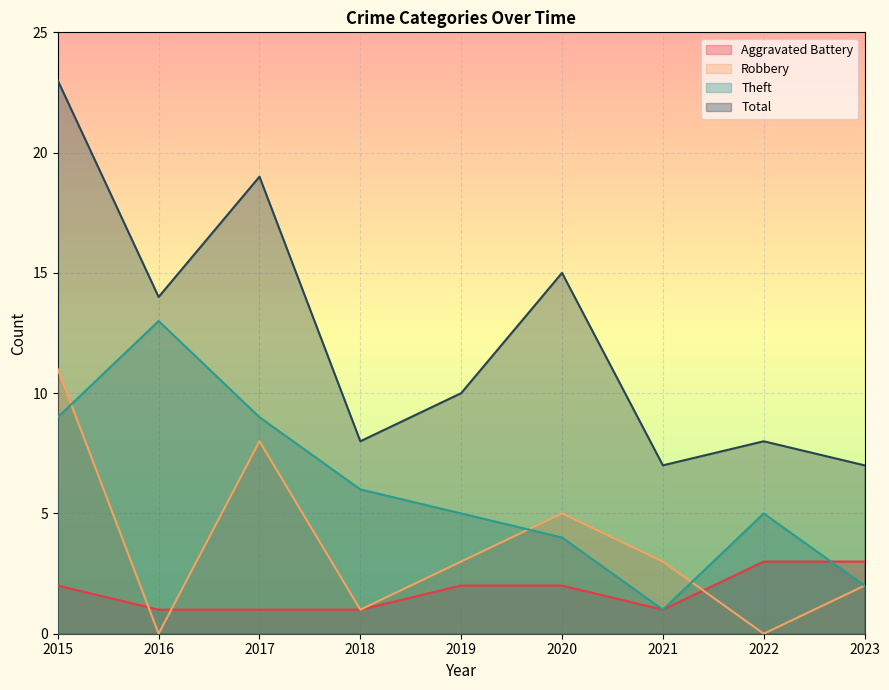

What is the value of the Total point at the 6th from the left?

15